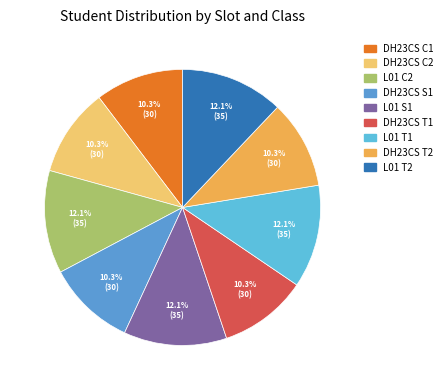

Which slice is the largest?

L01 C2